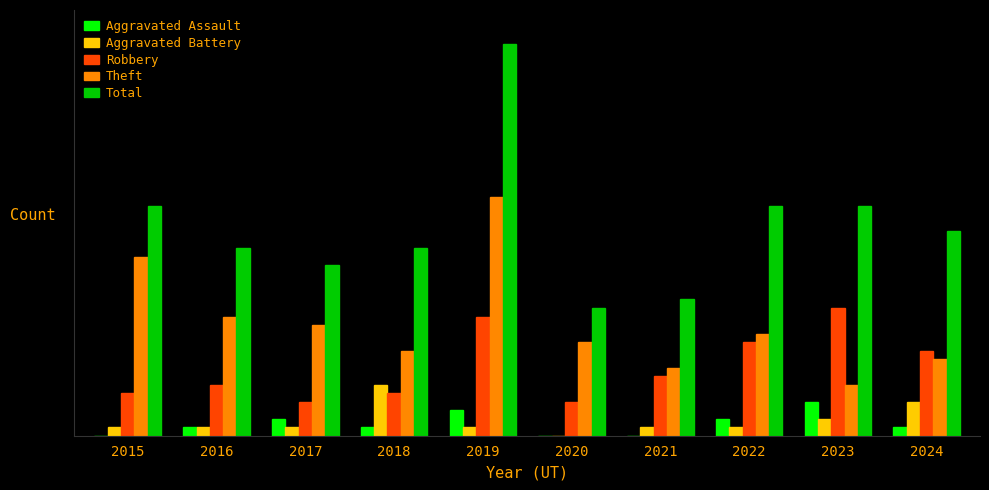

Reading left to right, what are all the values shown in this chart?

Aggravated Assault: 0	1	2	1	3	0	0	2	4	1
Aggravated Battery: 1	1	1	6	1	0	1	1	2	4
Robbery: 5	6	4	5	14	4	7	11	15	10
Theft: 21	14	13	10	28	11	8	12	6	9
Total: 27	22	20	22	46	15	16	27	27	24